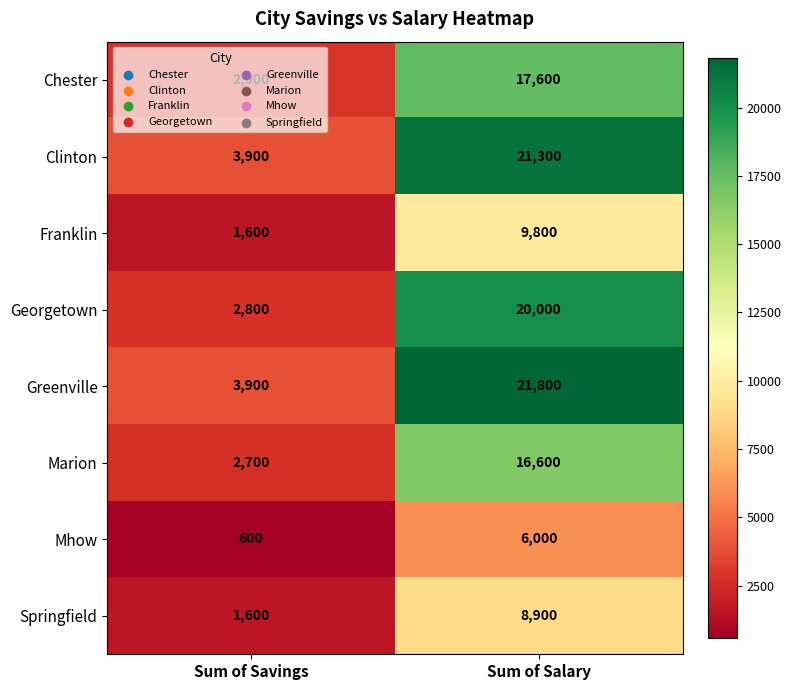

True or false: Springfield has a value of 12798 at Sum of Salary.

False